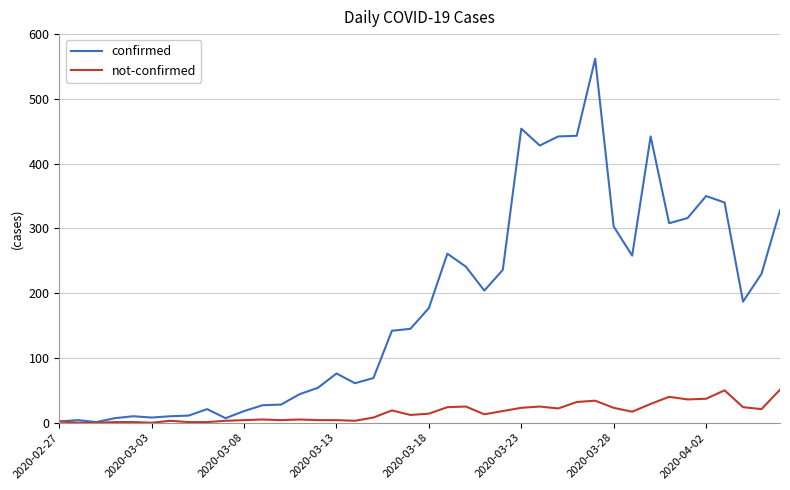

Which series has the largest total across all categories?

confirmed